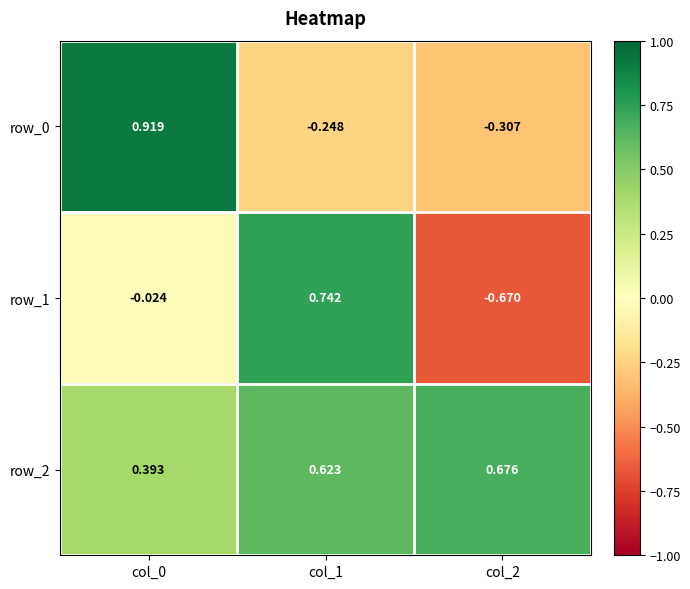

Is the value of row_1 at col_2 greater than the value of row_0 at col_2?

No